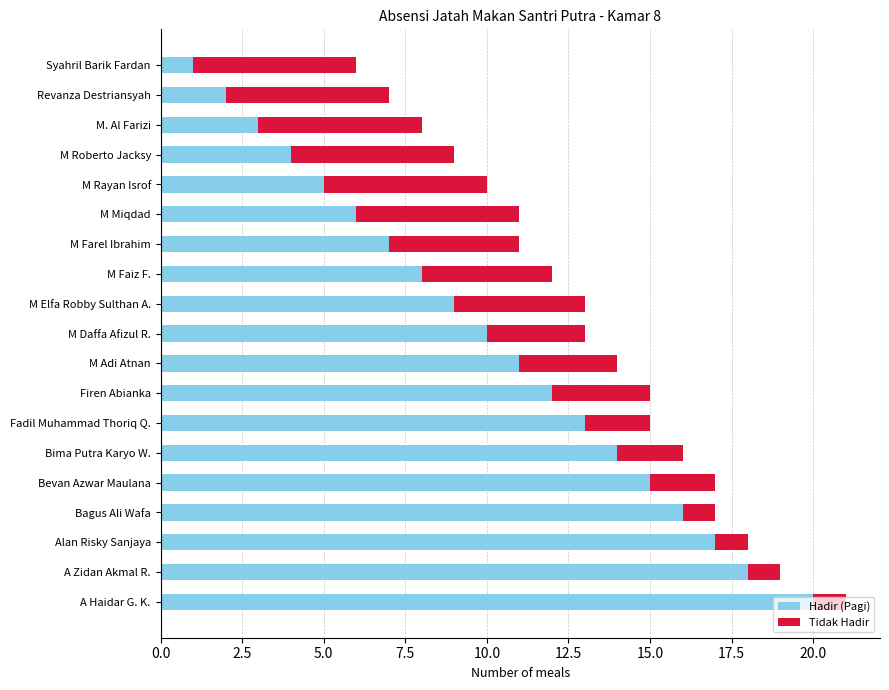

At which label does Hadir (Pagi) reach its minimum?

Syahril Barik Fardan